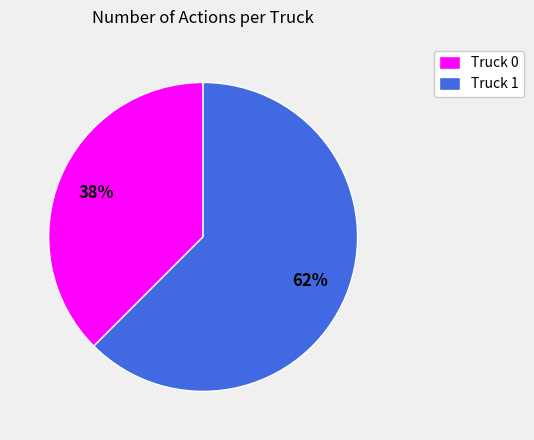

Count the number of slices in the pie.

2